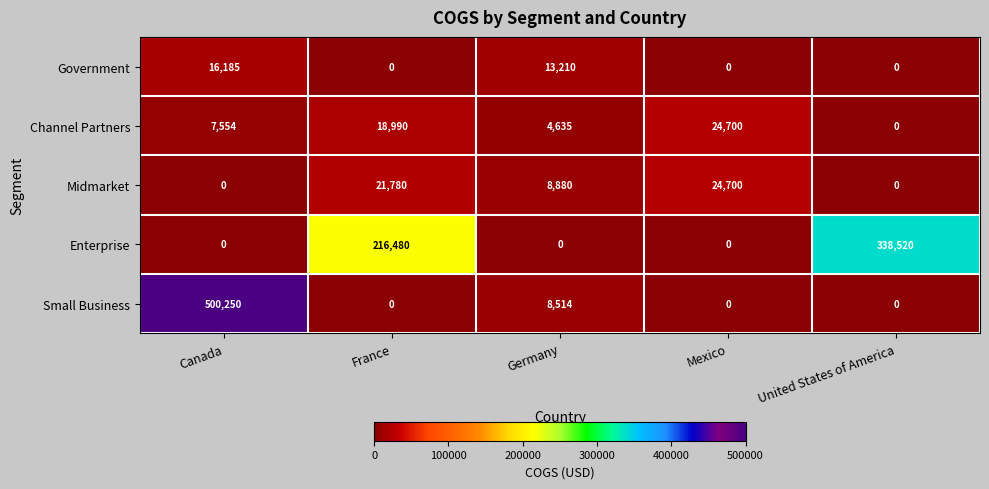

What is the maximum value for Channel Partners?

24700